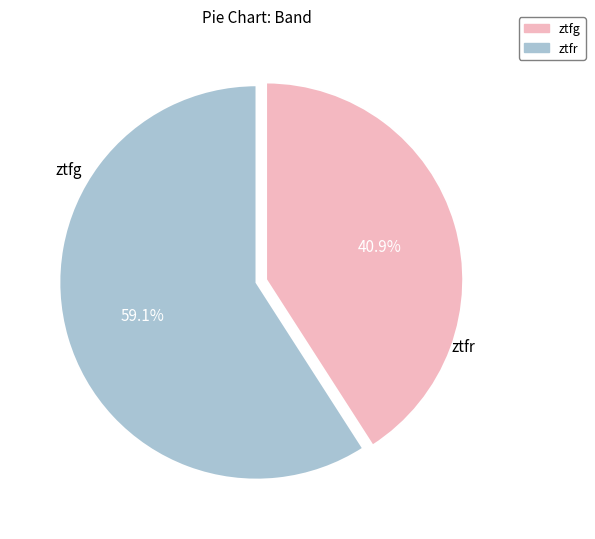

How many segments does this pie chart have?

2